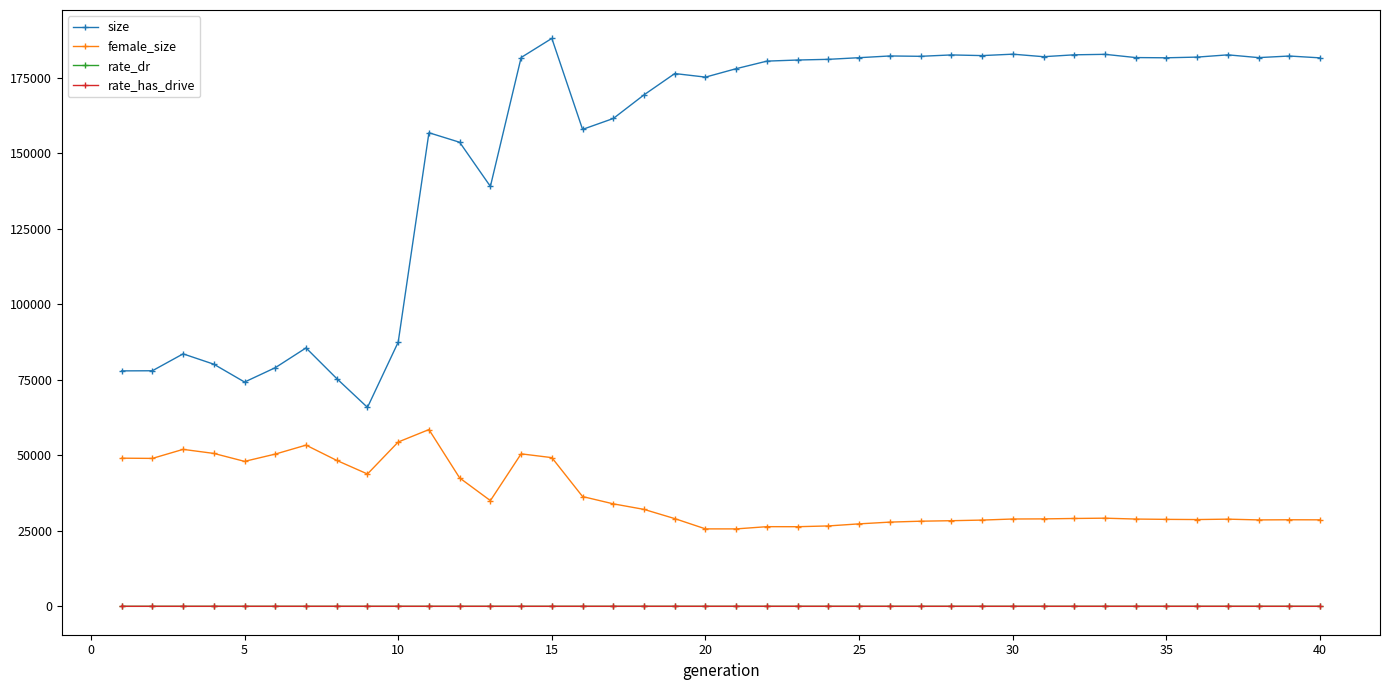

What is the minimum value for female_size?

25624.0